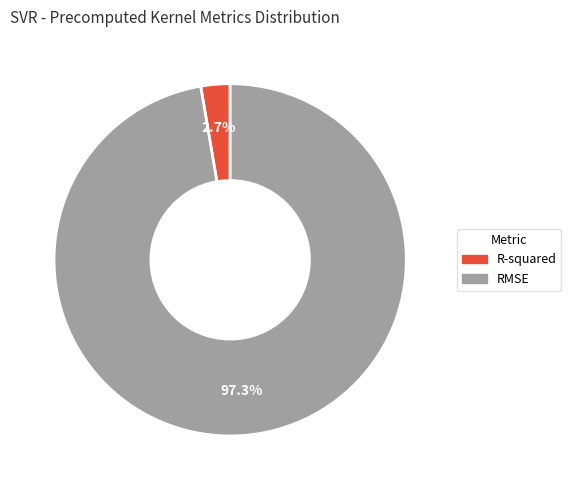

What is the smallest slice in the pie chart?

R-squared